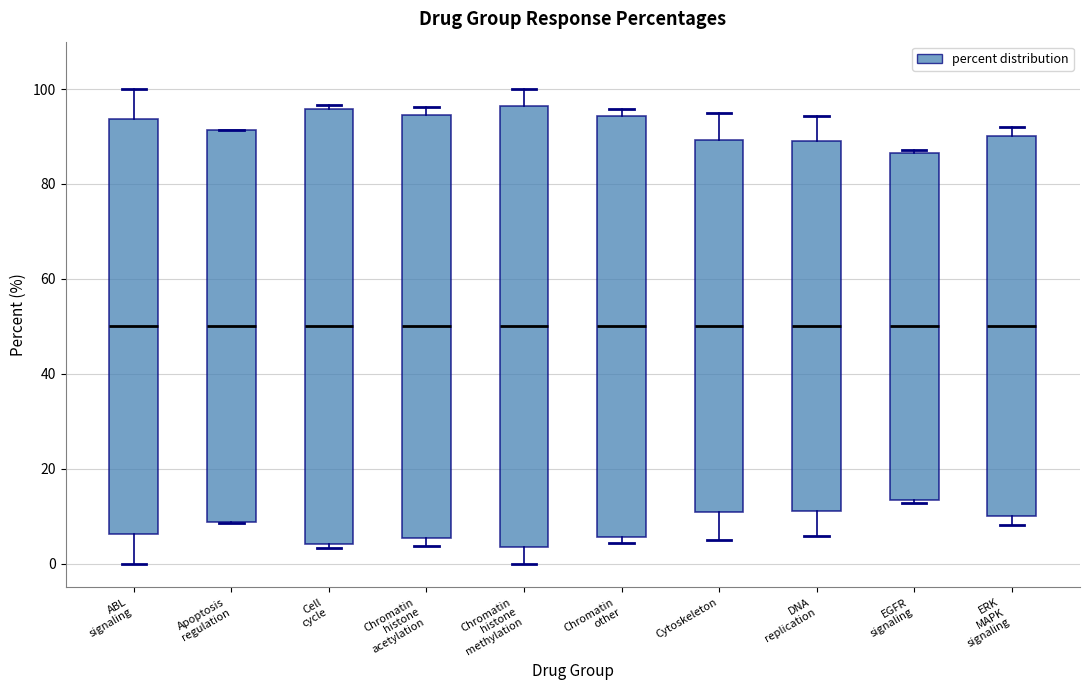

Where is the upper edge of the box for Chromatin histone acetylation on the y-axis? The values are not printed on the chart, so give them approximately, as read against the axis.

94